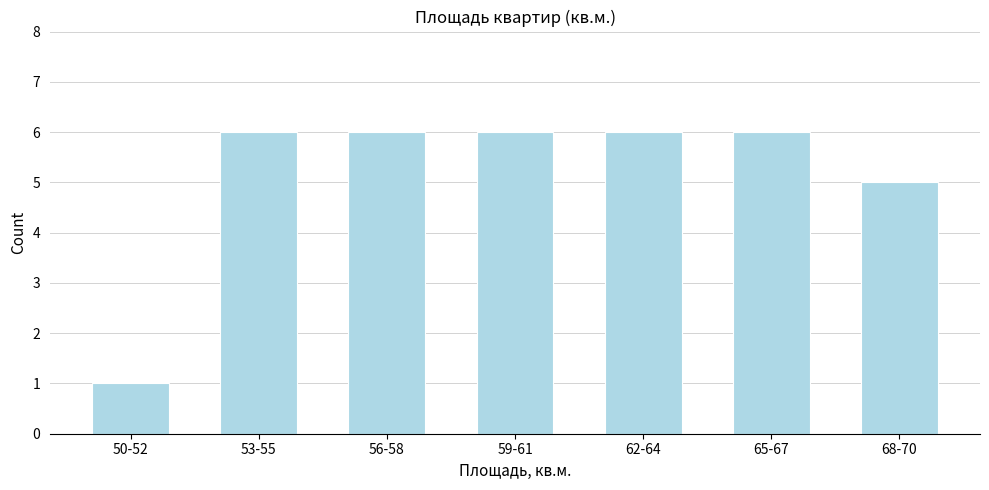

Reading left to right, what are all the values shown in this chart?

50-52=1	53-55=6	56-58=6	59-61=6	62-64=6	65-67=6	68-70=5